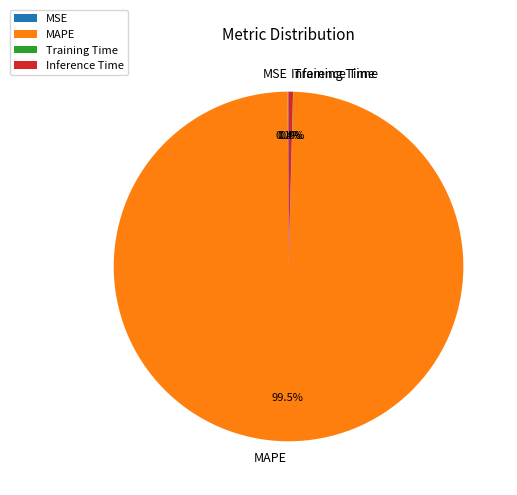

What percentage is NOT represented by MAPE?

0.5%